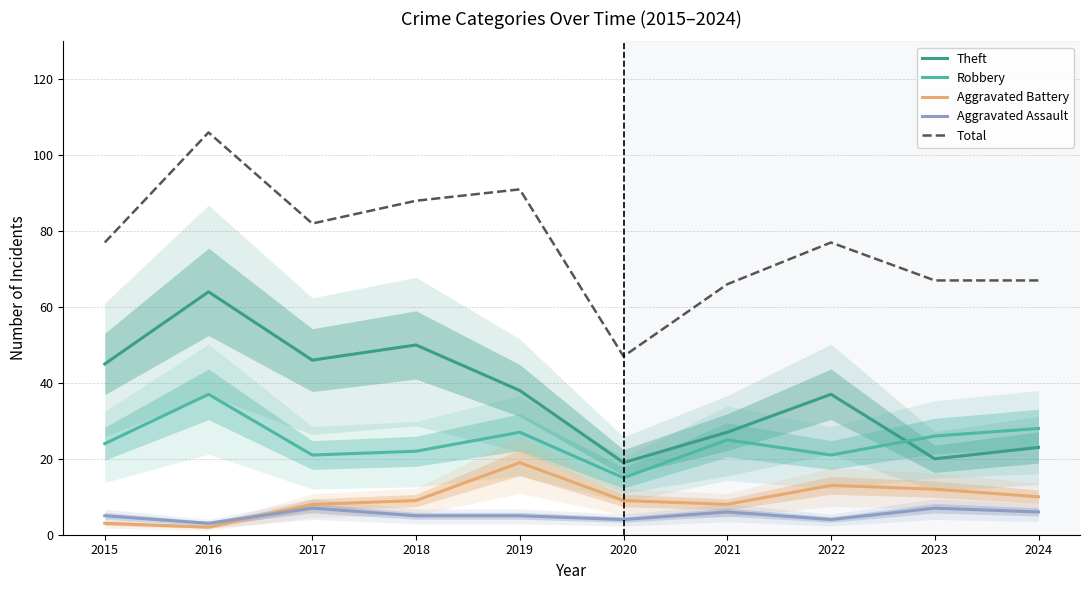

Between 2022 and 2017, which is larger?

2017